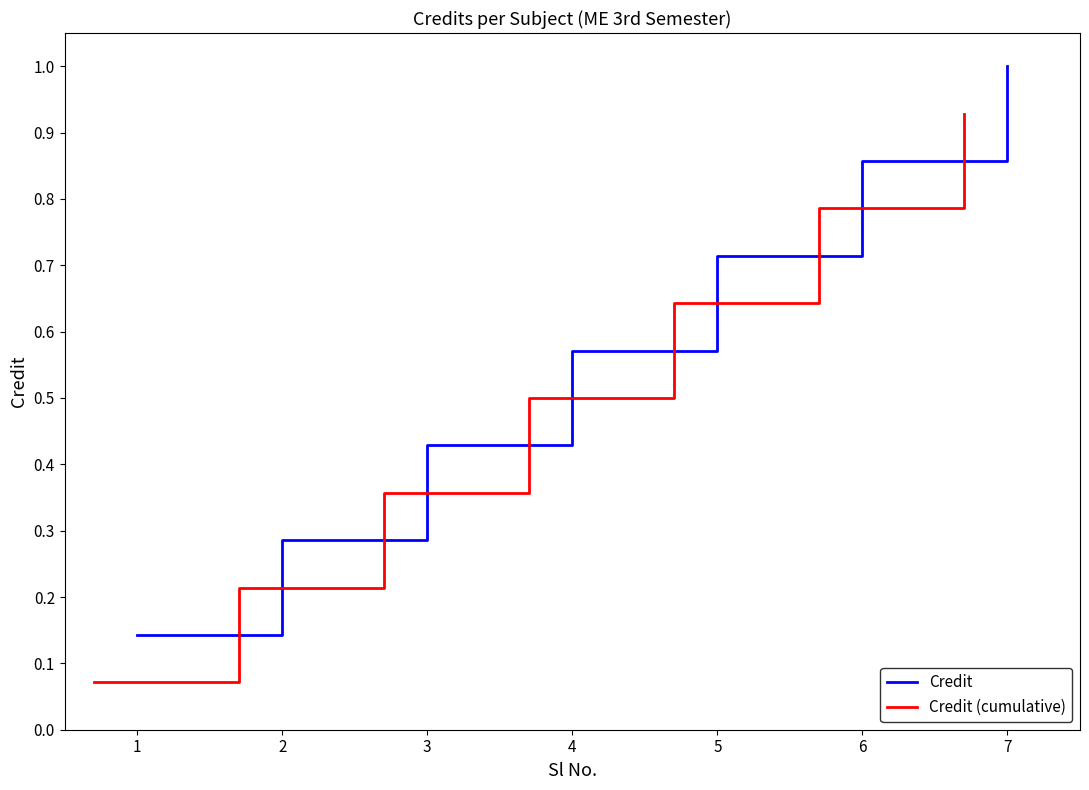

What is the minimum value shown in the chart?

0.1